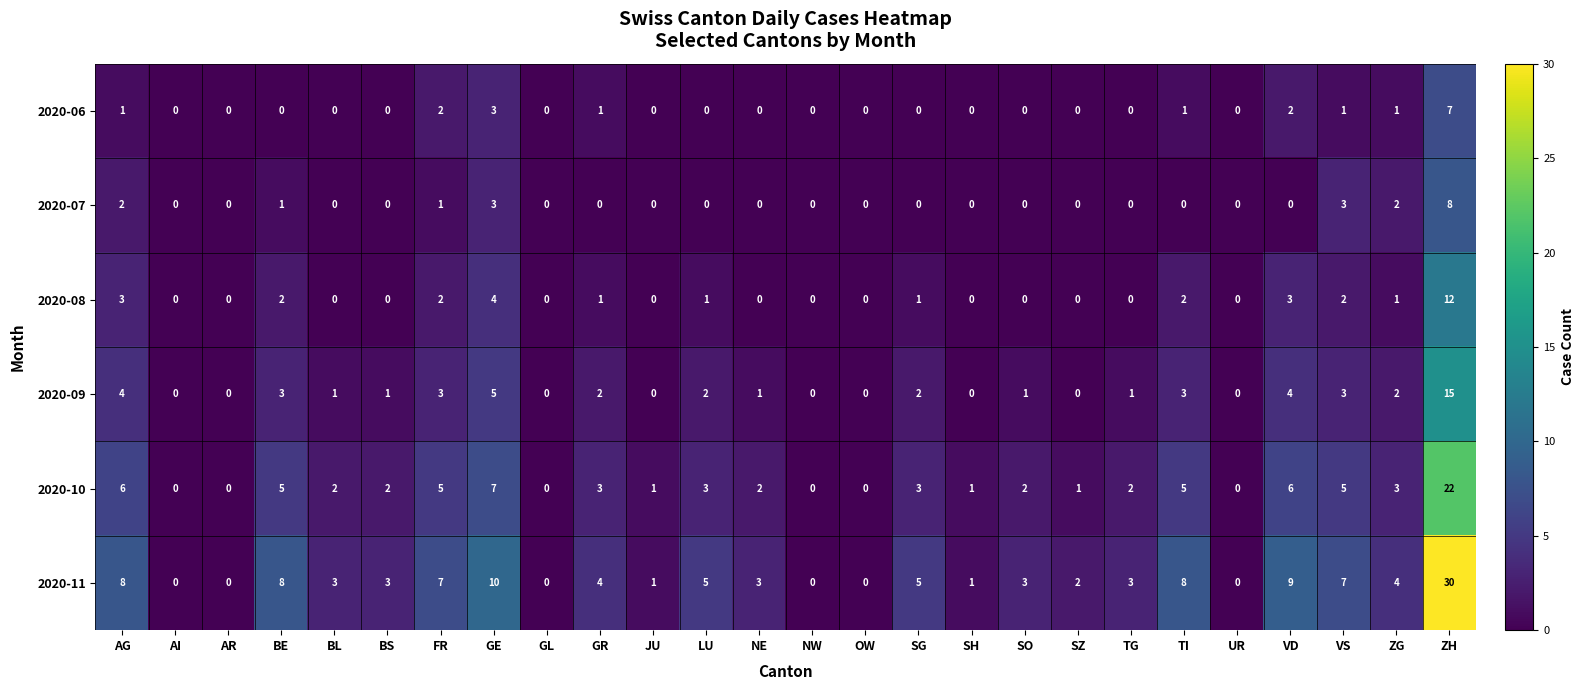

List the series in order of their peak value, highest first.

2020-11, 2020-10, 2020-09, 2020-08, 2020-07, 2020-06